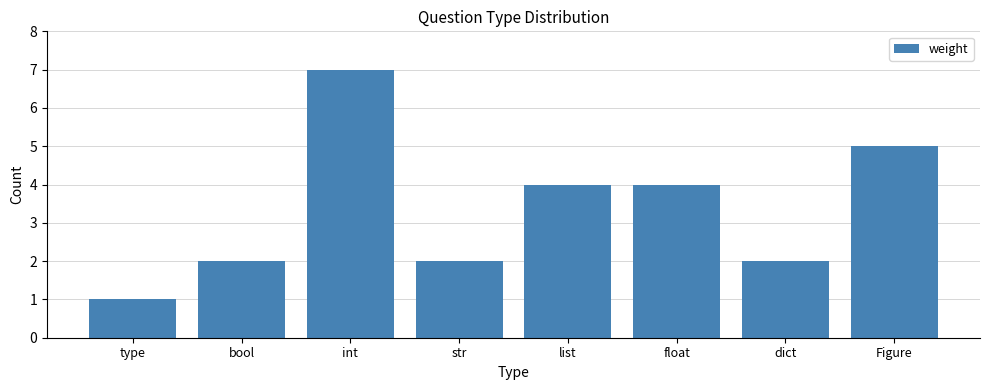

What is the greatest value displayed?

7